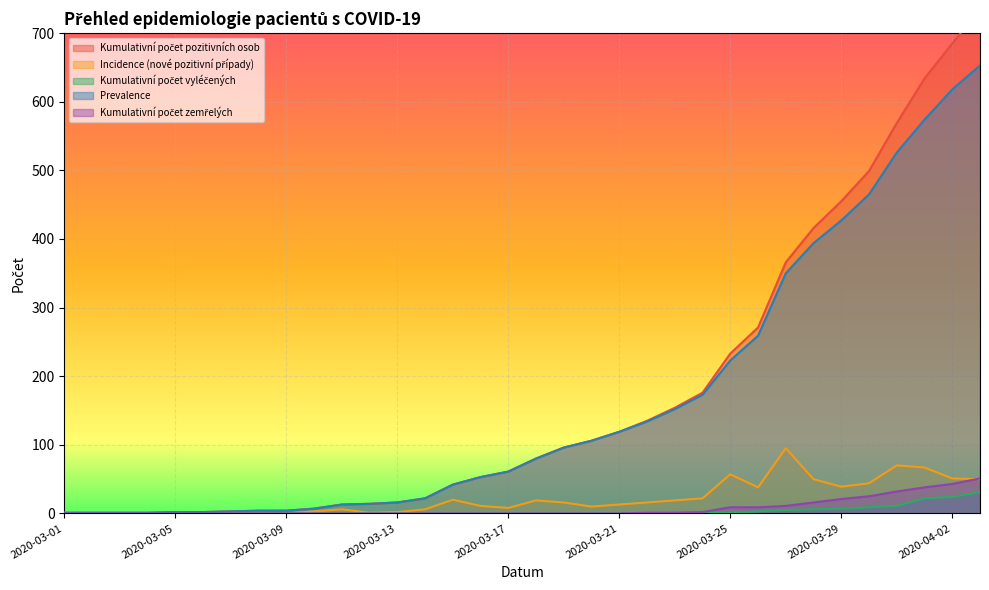

What is the label of the 25th point from the left?

2020-03-25